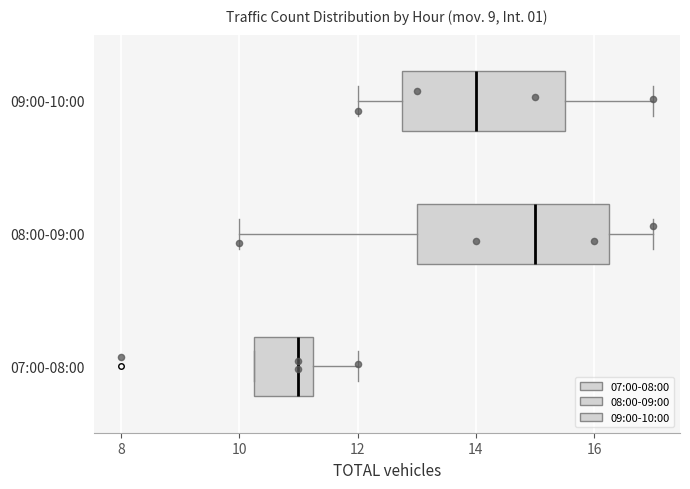

Reading bottom to top, read every box against the x-axis: the position of its median line, the range the box covers, and the ends of its whiskers. The values are not printed on the chart, so give them approximately, as read against the axis.

07:00-08:00: median 11.0, box 10.2 to 11.2, whiskers 10.2 to 12.0
08:00-09:00: median 15.0, box 13.0 to 16.2, whiskers 10.0 to 17.0
09:00-10:00: median 14.0, box 12.8 to 15.6, whiskers 12.0 to 17.0